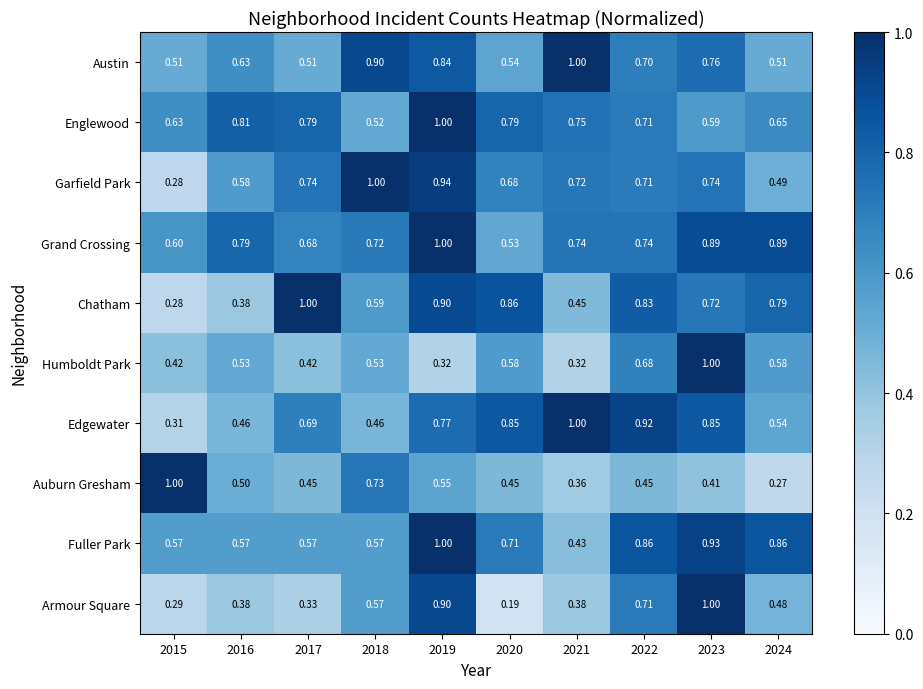

Which series has the widest spread of values?

Armour Square